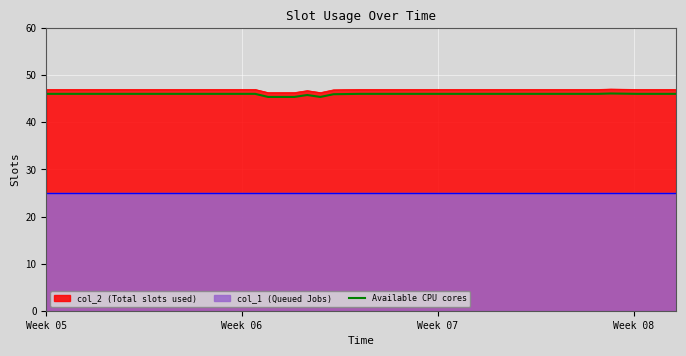

The Available CPU cores series shows 76.7 at Week 06. True or false?

False